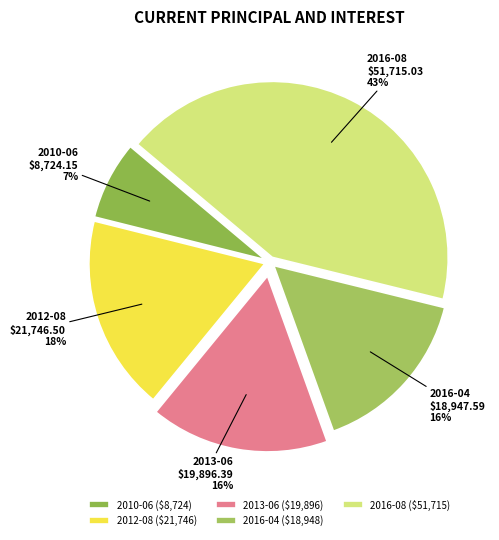

What is the largest slice in the pie chart?

2016-08